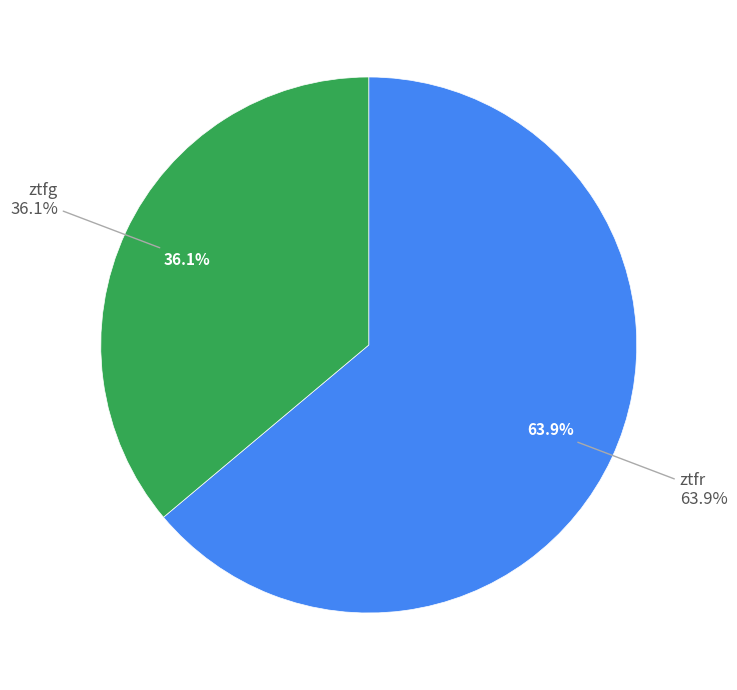

What percentage is the ztfg slice, to the nearest percent?

36%